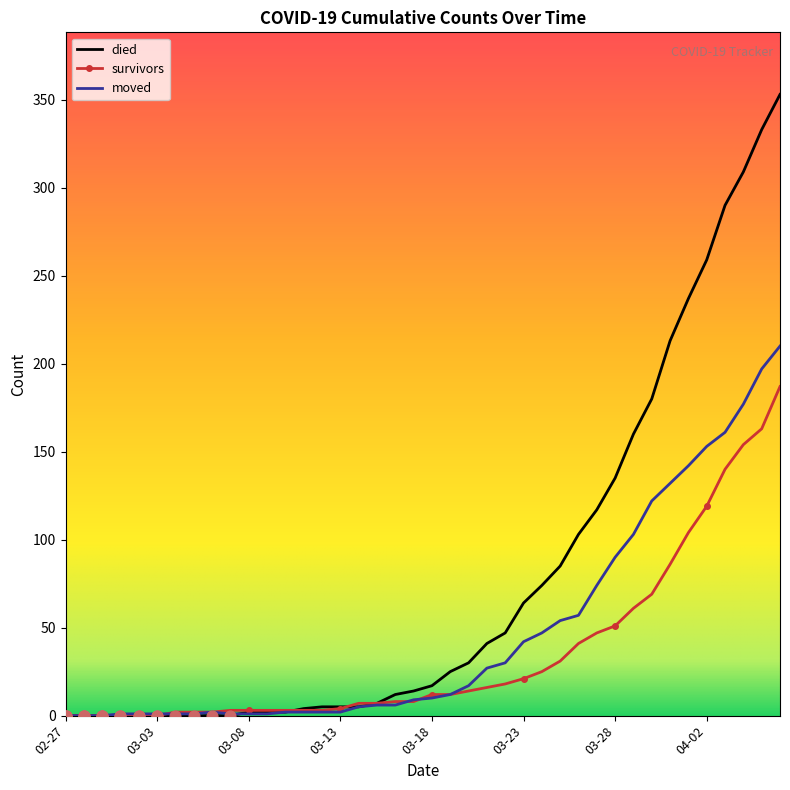

Which series has the largest range (max minus min)?

died